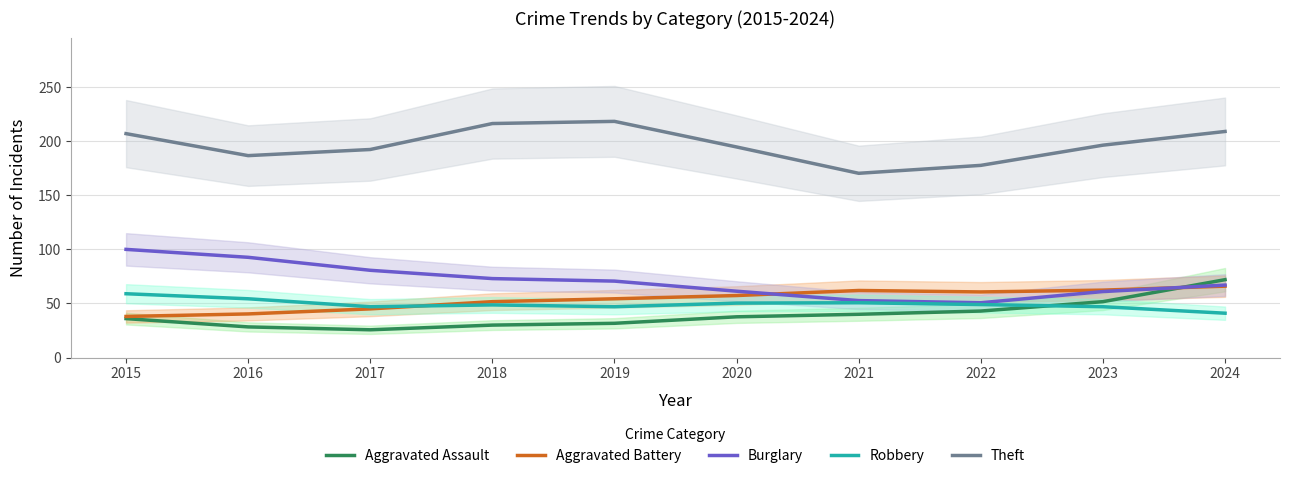

What is the value of the Robbery point at the 4th from the left?

48.7